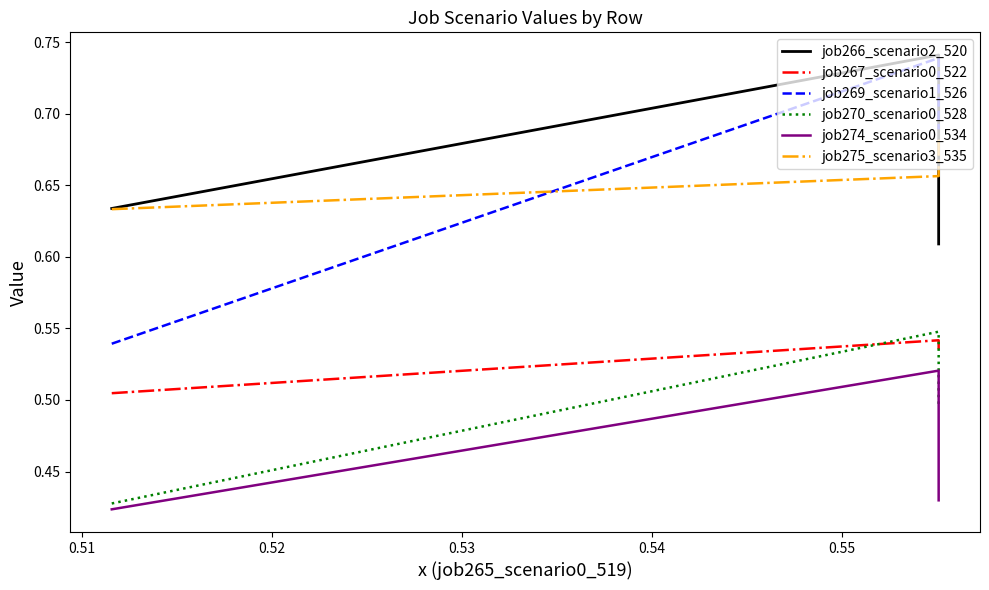

Count the number of data series in this chart.

6